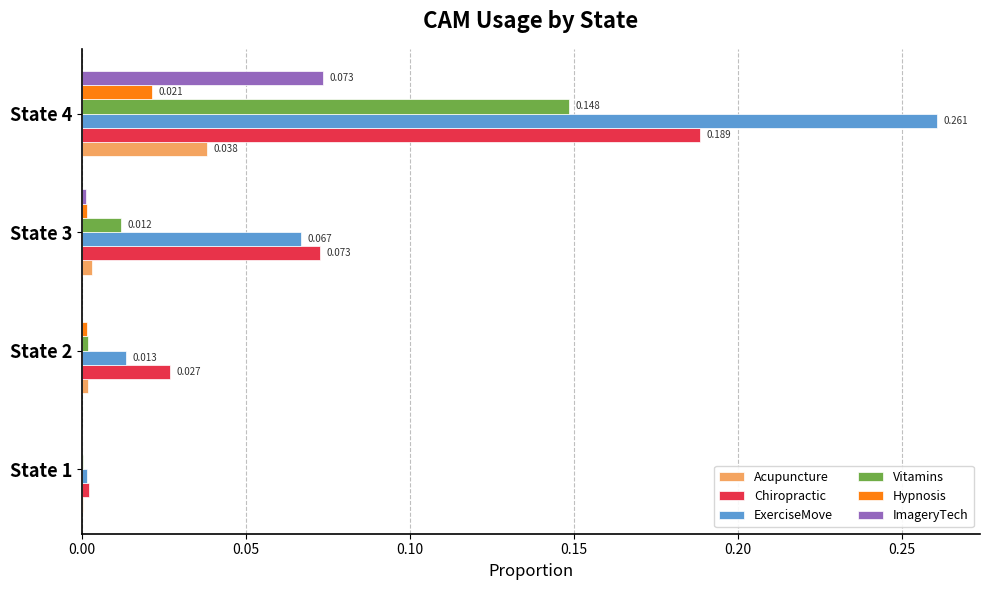

Is the value of ImageryTech at State 4 greater than the value of Vitamins at State 2?

Yes